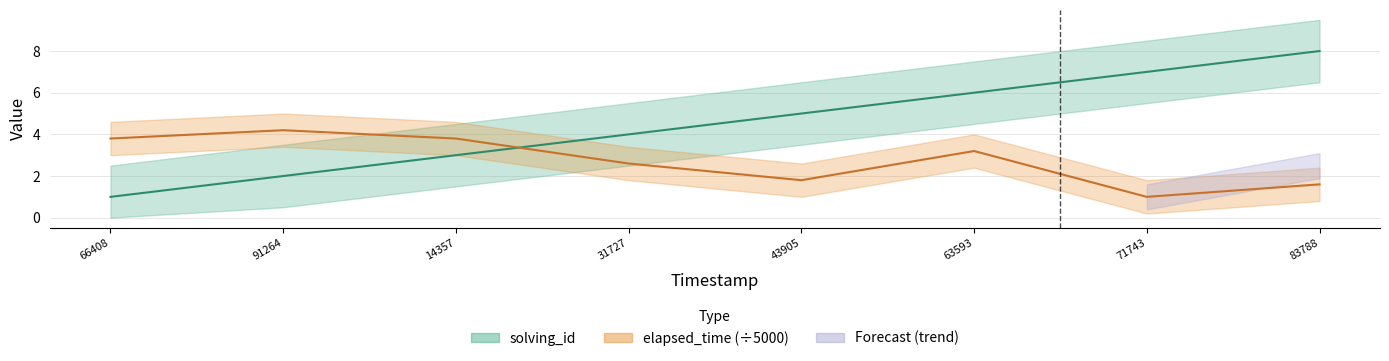

Is the value of solving_id at 14357 greater than the value of elapsed_time at 63593?

No